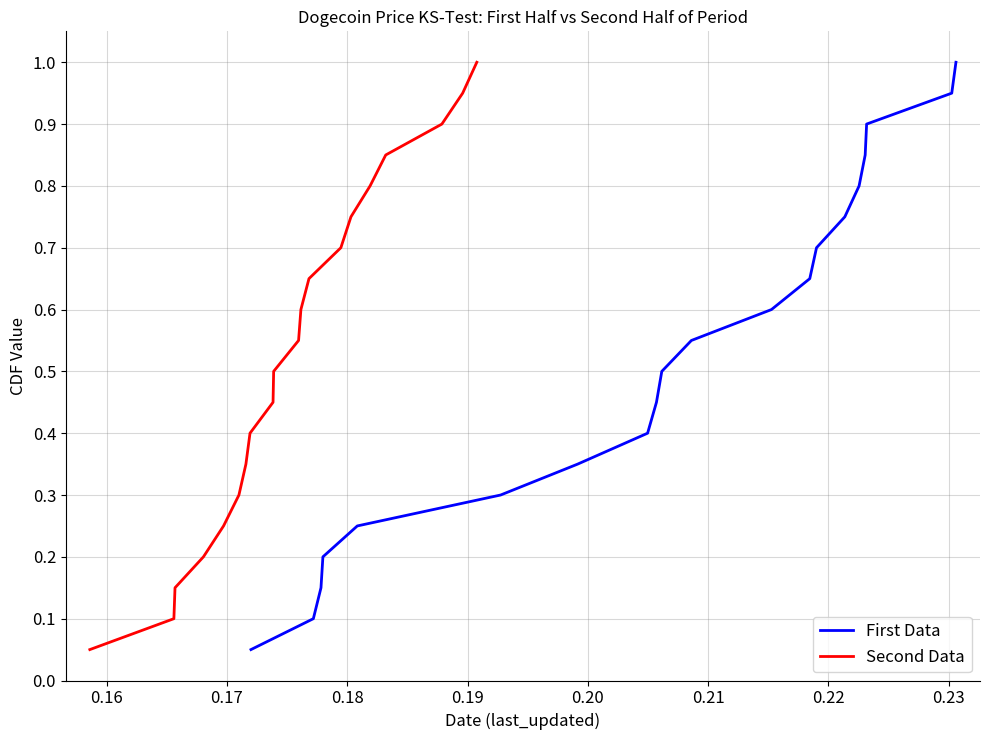

True or false: Second Data and First Data intersect in this chart.

False